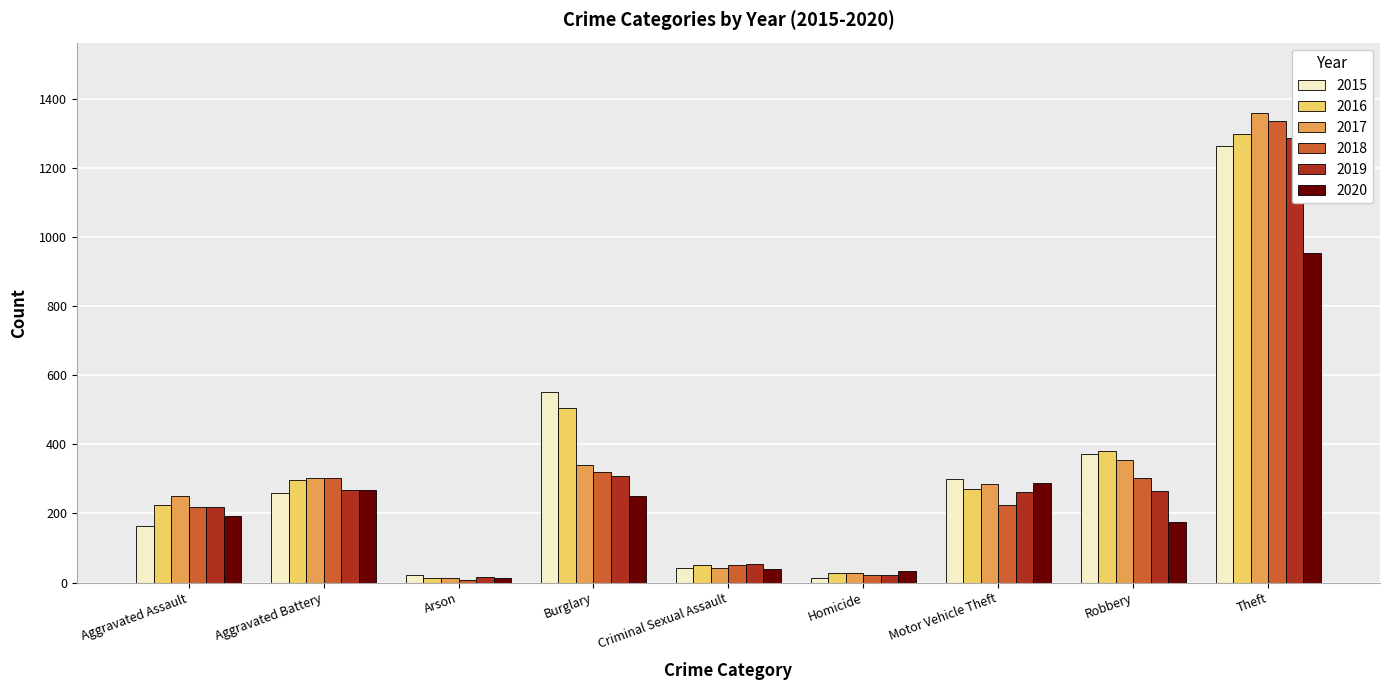

How many series are shown in this chart?

6